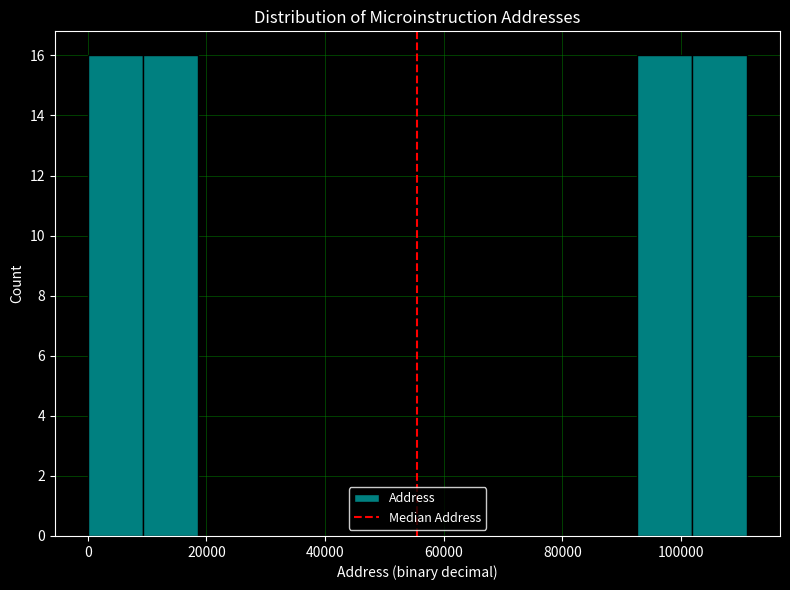

Reading left to right, transcribe this chart: for each bar, give the range it covers on the x-axis and its height. Neither the bar edges nor the heights are printed on the chart, so give them approximately, as read against the axes.

0 to 10000: 16
10000 to 18000: 16
18000 to 28000: 0
28000 to 38000: 0
38000 to 46000: 0
46000 to 56000: 0
56000 to 64000: 0
64000 to 74000: 0
74000 to 84000: 0
84000 to 92000: 0
92000 to 102000: 16
102000 to 112000: 16